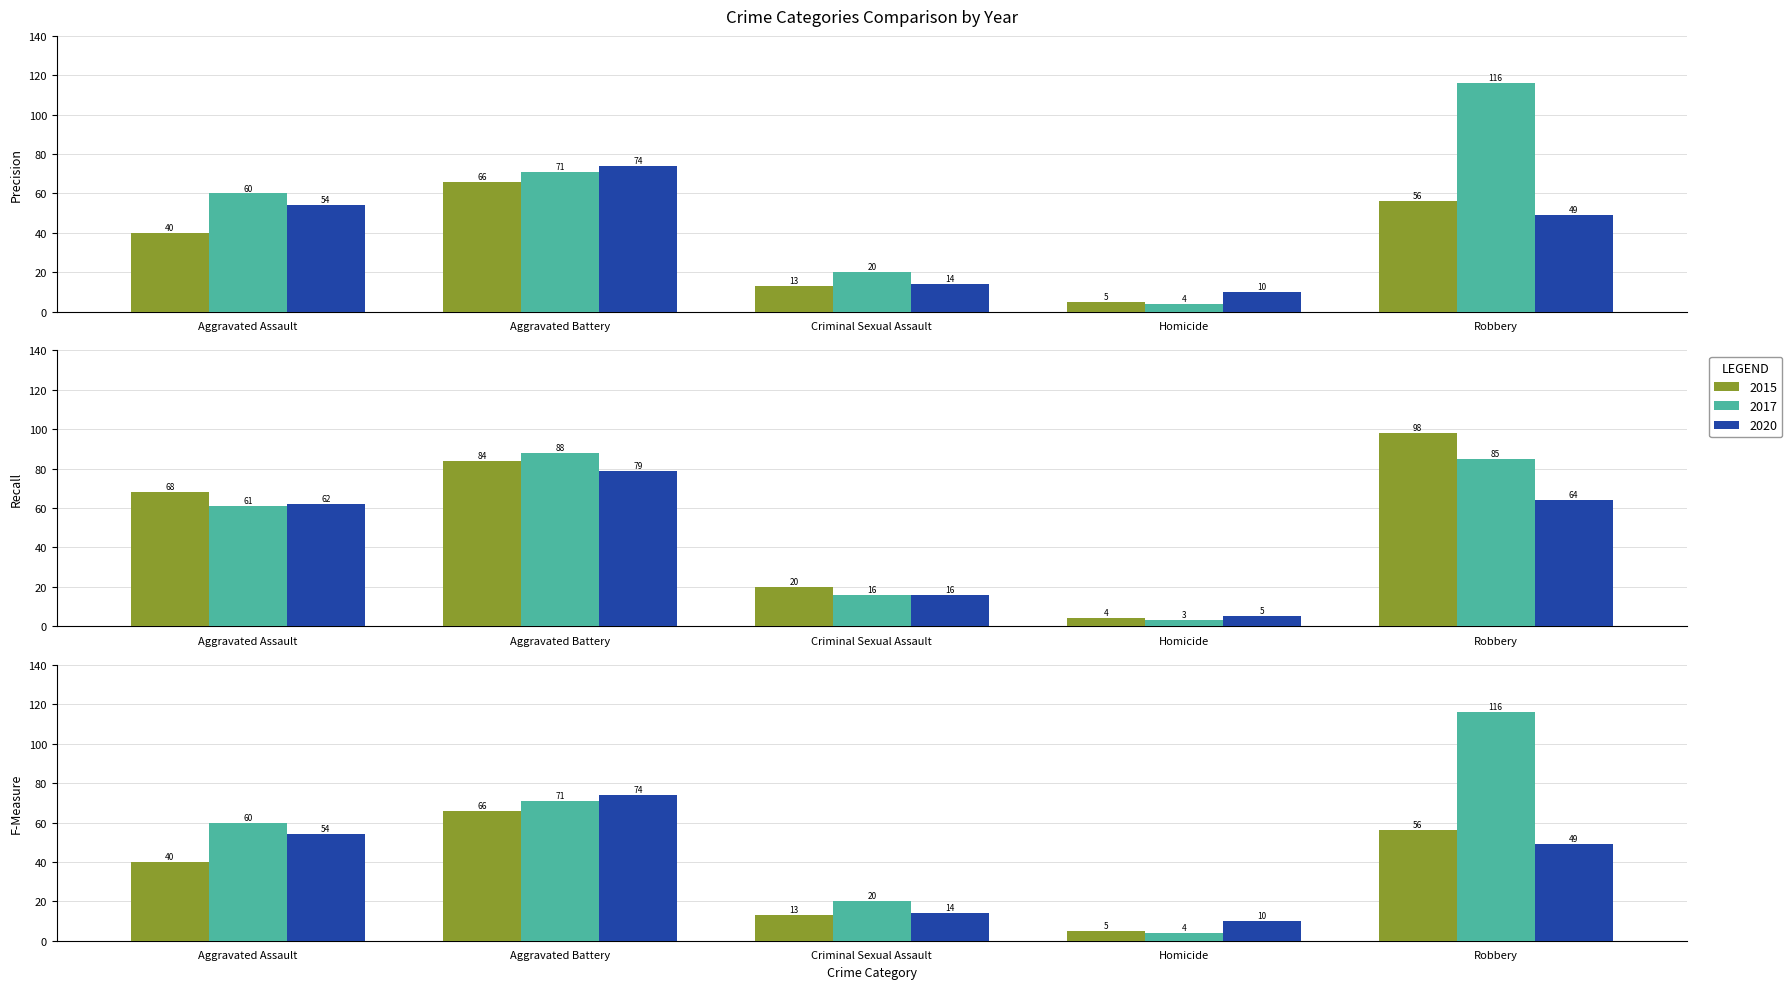

Are the bars horizontal?

No